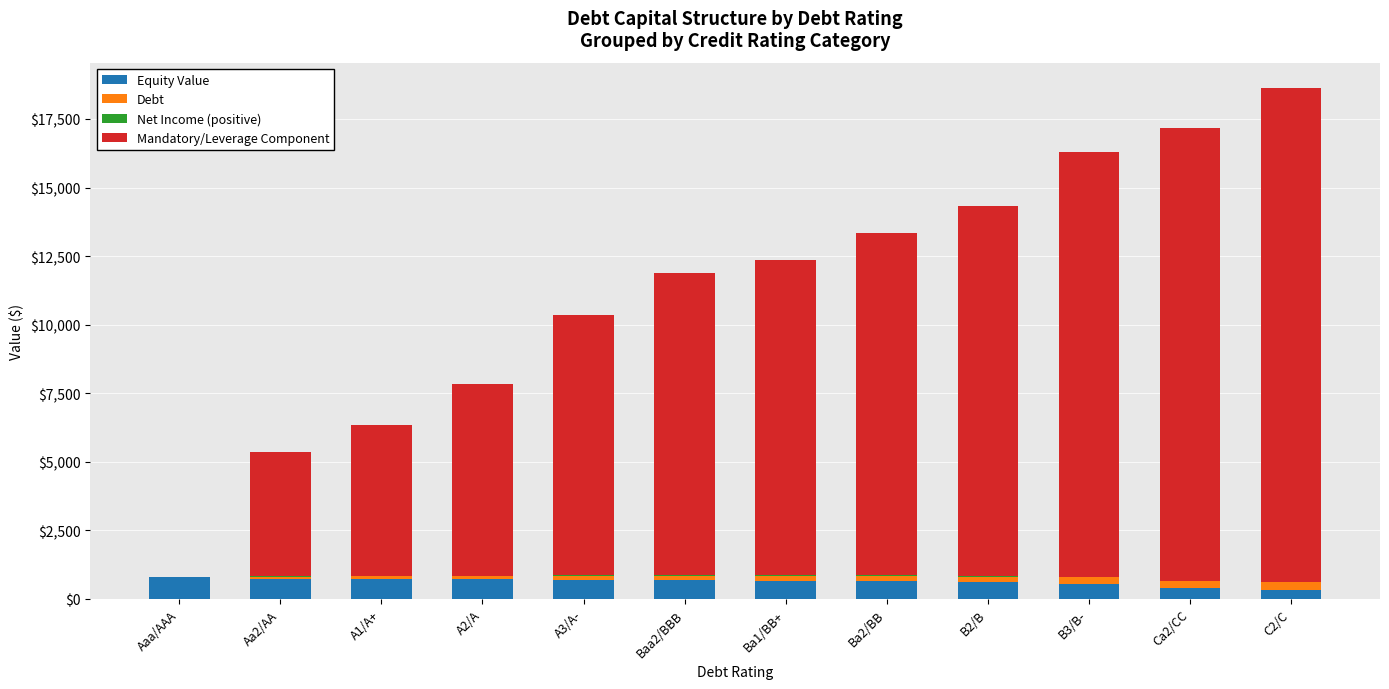

Is it true that Equity Value equals 786.8 at Aaa/AAA?

True